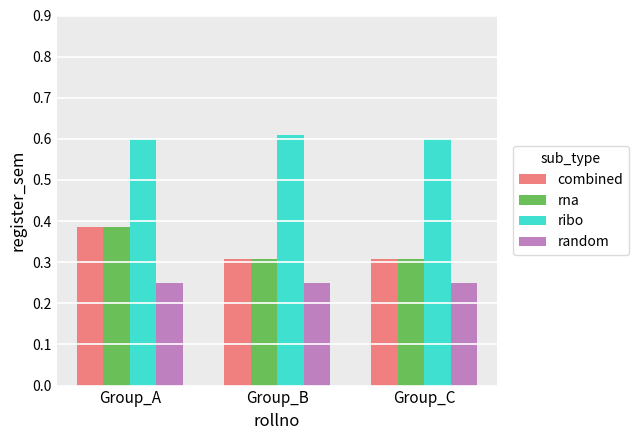

Which category has the highest value in the rna series?

Group_A